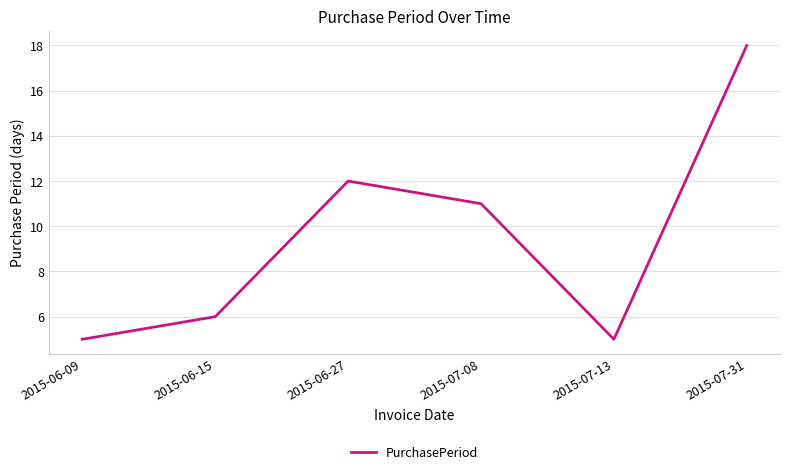

What is the difference between the values at 2015-07-31 and 2015-07-08?

7